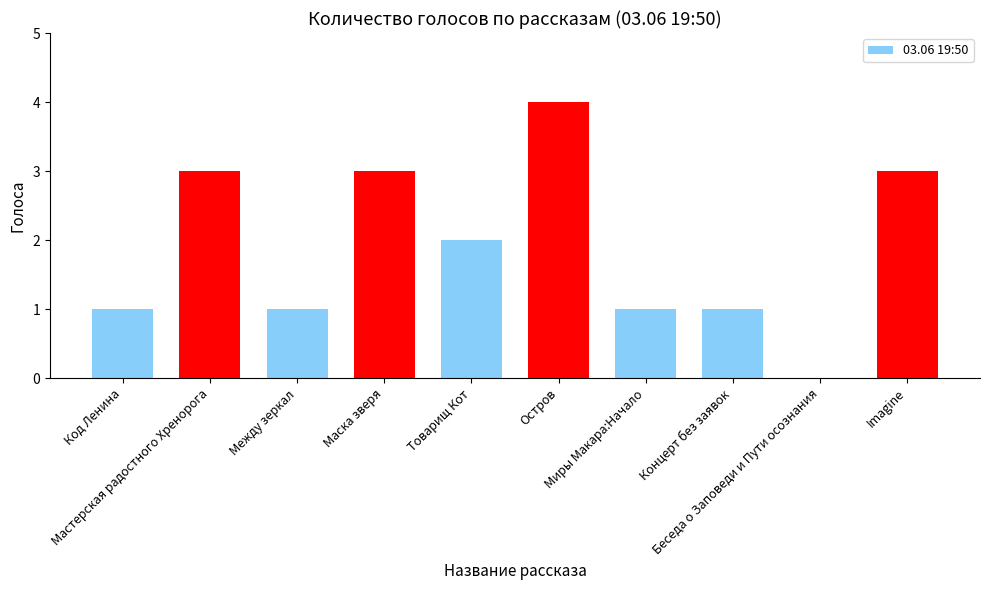

Read the value at Миры Макара:Начало.

1